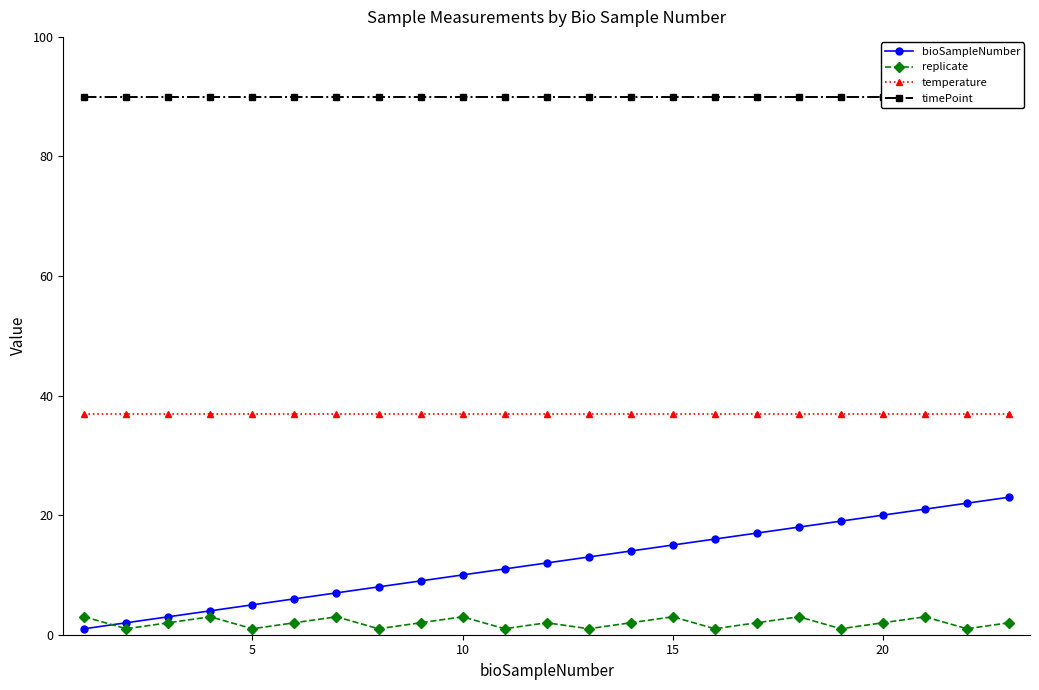

True or false: temperature and bioSampleNumber cross at least once.

False